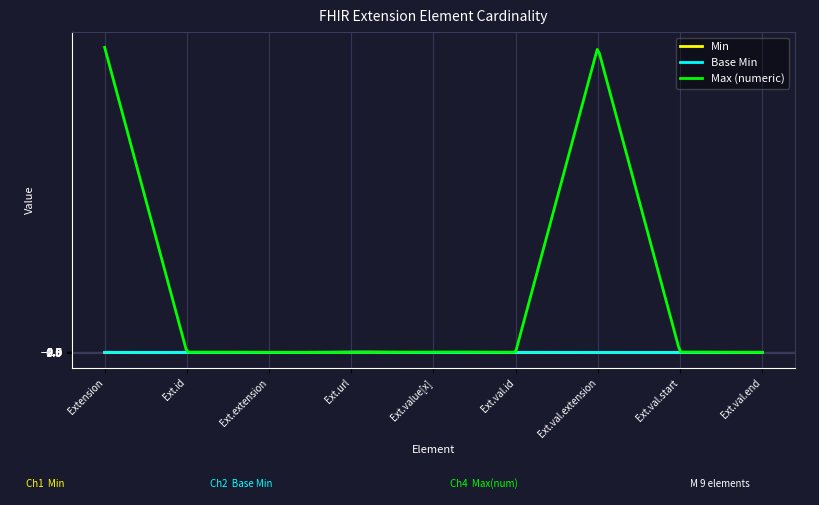

Which series has the widest spread of values?

Max (numeric)